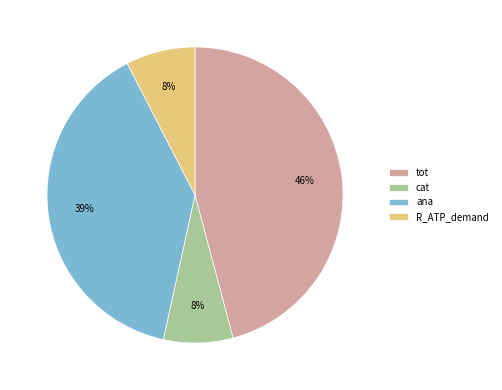

Approximately how many times larger is the value at R_ATP_demand compared to cat?

1.0